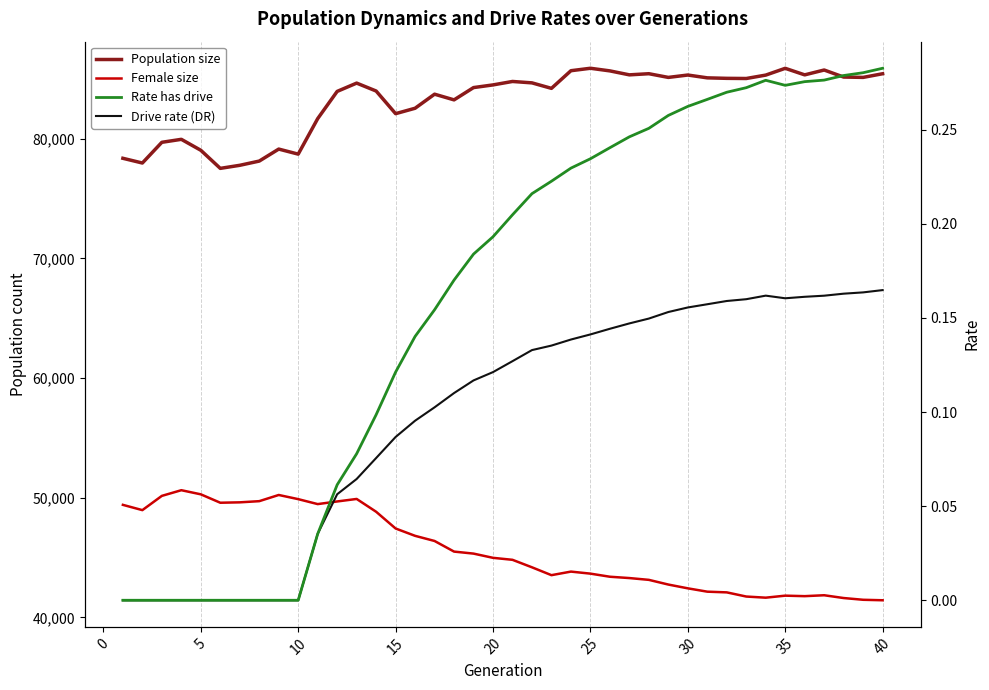

In Population size, how many points are higher than both neighbors (excluding endpoints)?

10